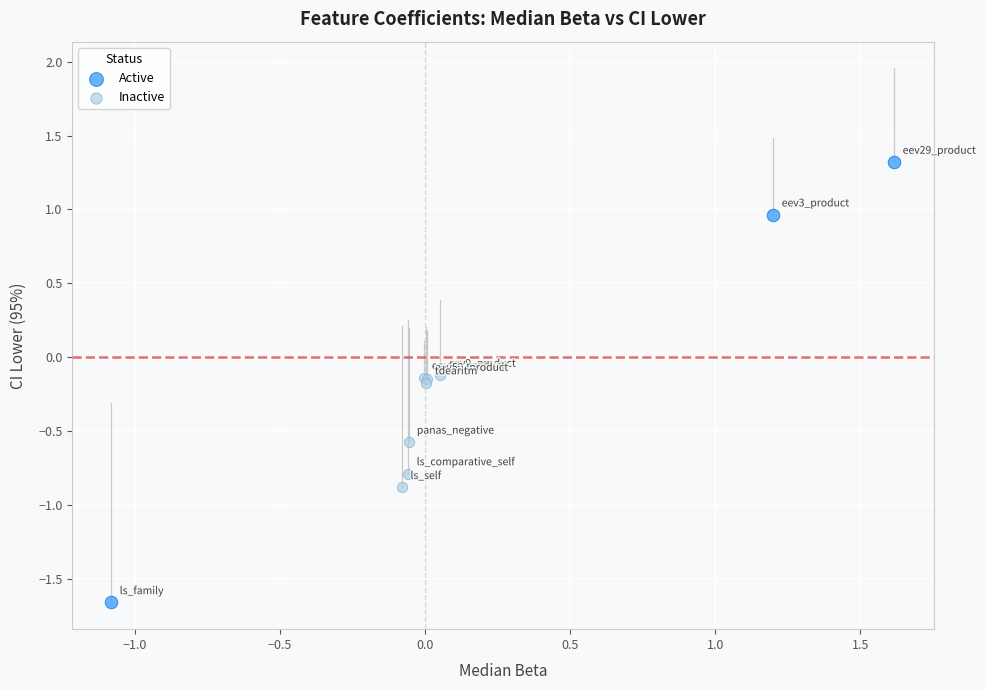

Which series has the largest Y range (max minus min)?

Active